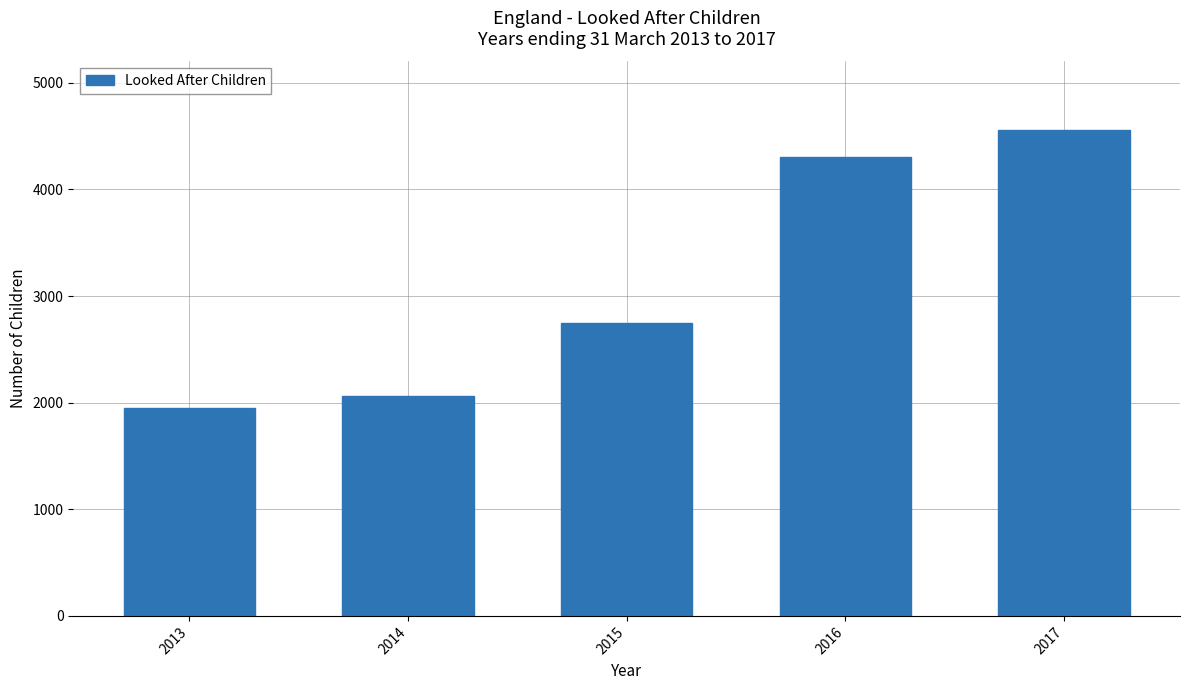

What is the change in value from 2013 to 2017?

+2610